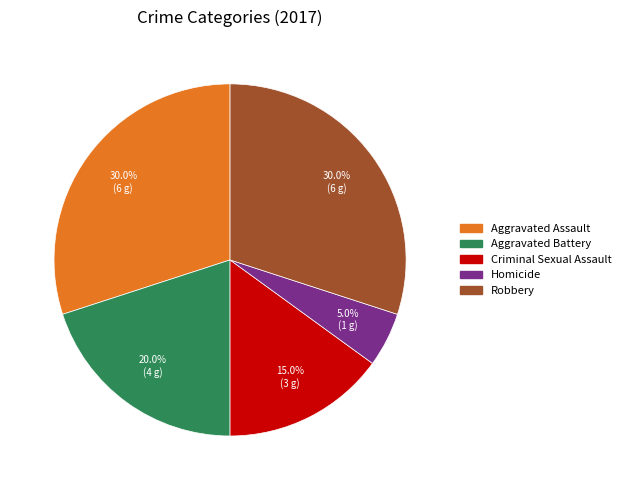

Approximately how many times larger is the value at Criminal Sexual Assault compared to Aggravated Battery?

0.8